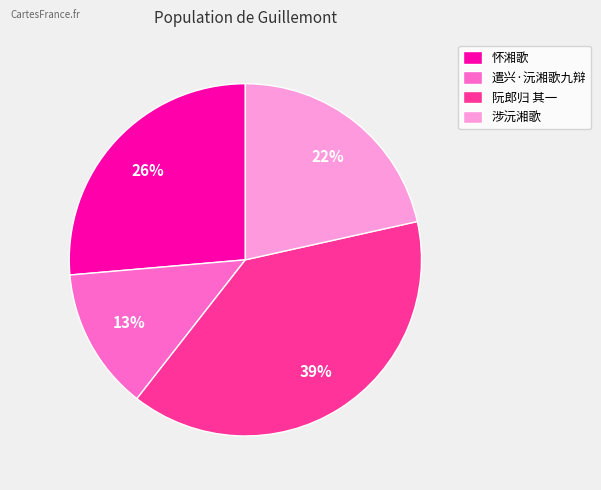

How many slices are in this pie chart?

4